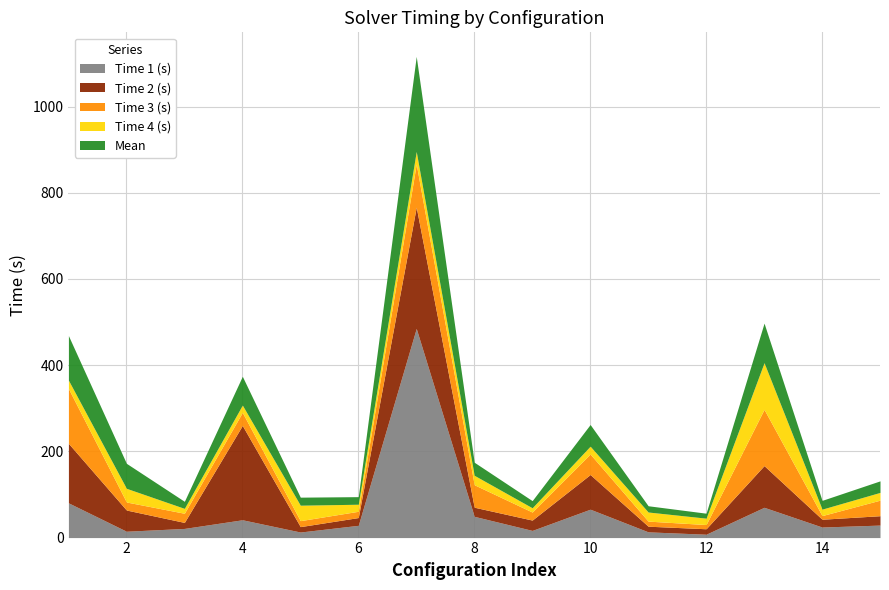

Where is Time 2 (s) nearest to the value 146?

1